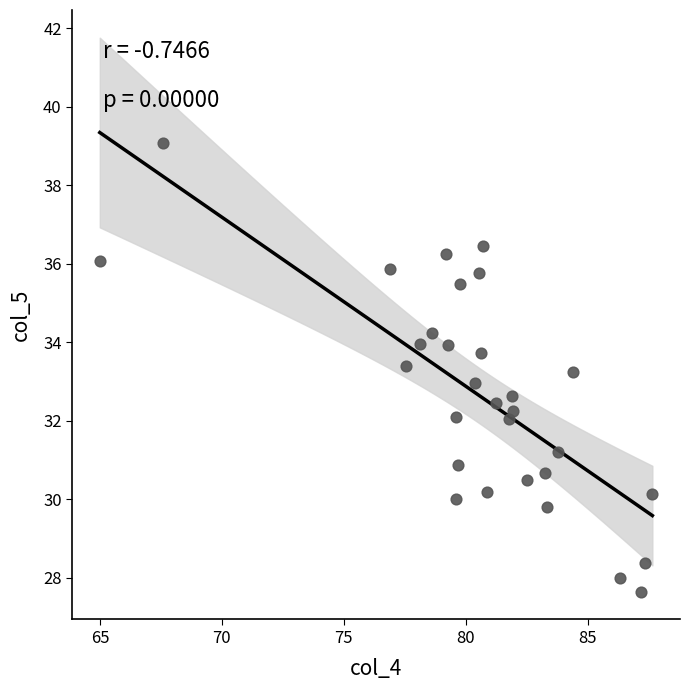

What is the range of X values (max minus min)?

22.7